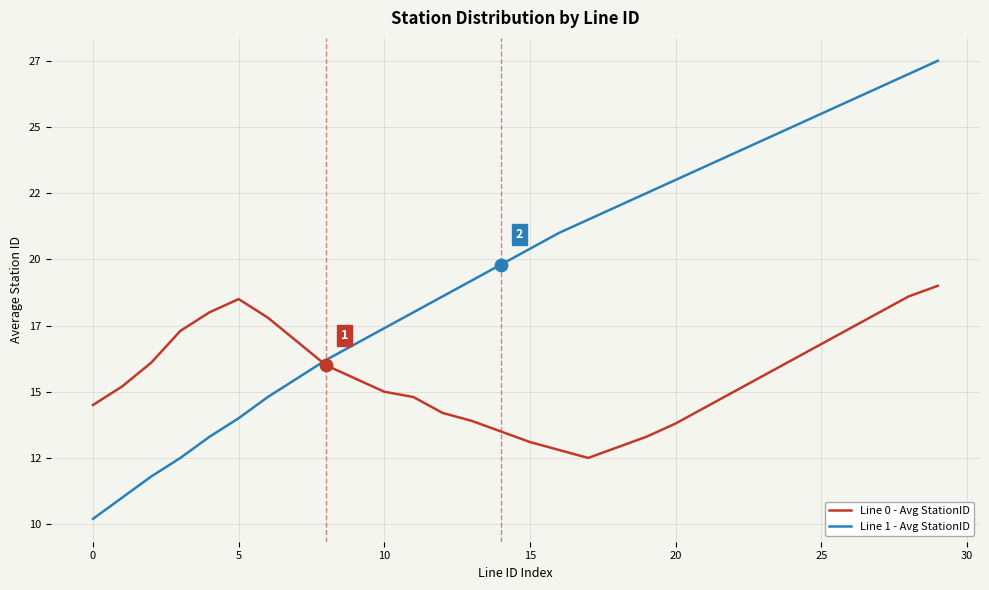

What are all the series names shown in the legend?

Line 0 - Avg StationID, Line 1 - Avg StationID